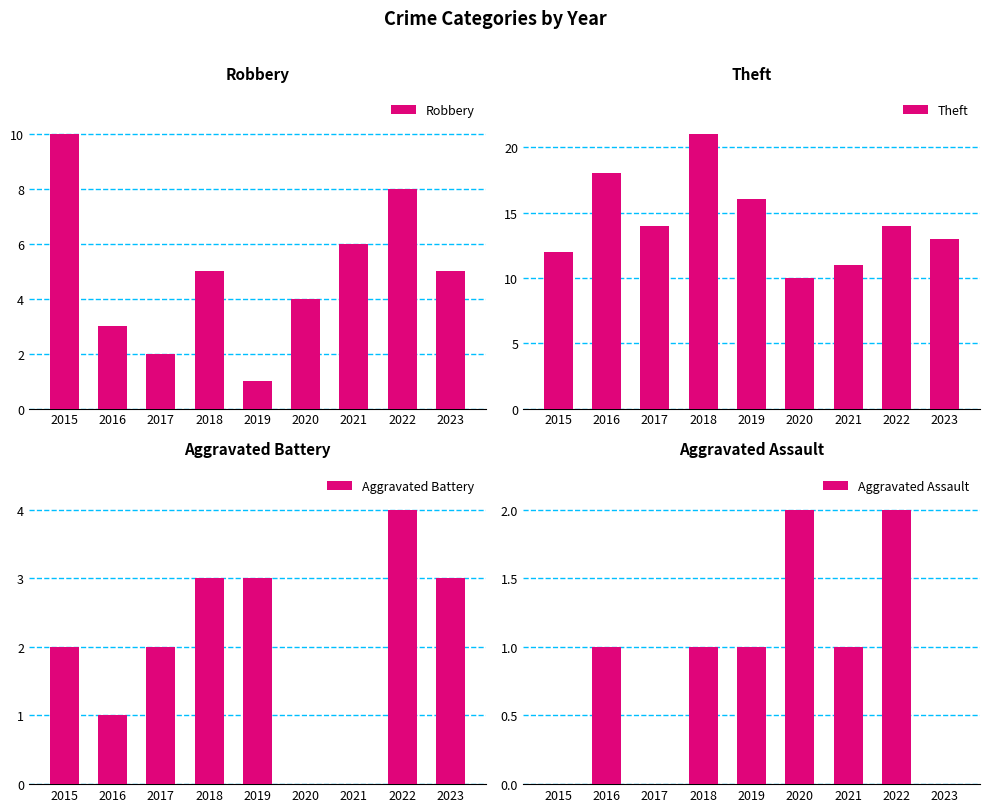

Between 2020 and 2019, which is larger?

2020